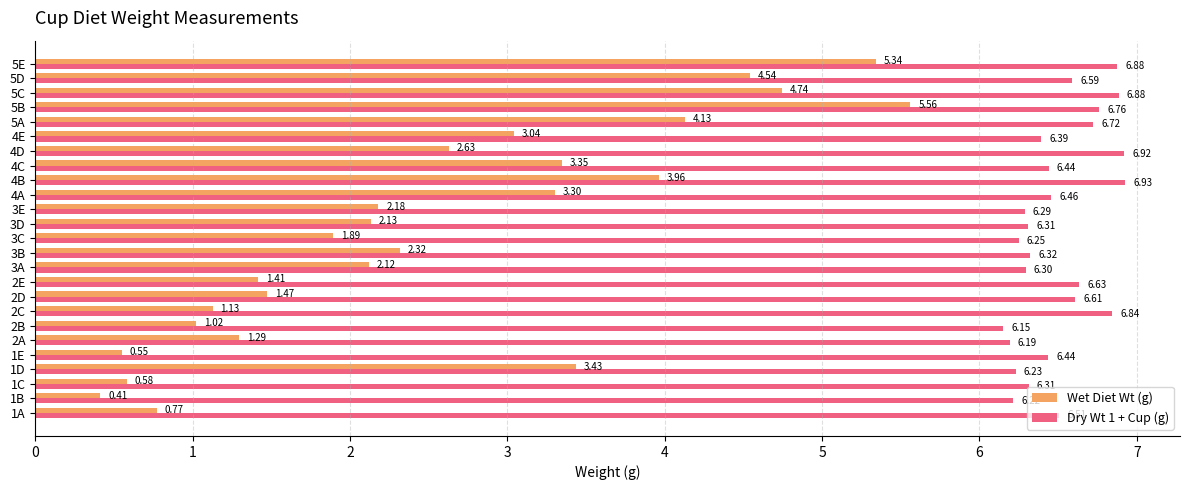

List the series in order of their peak value, lowest first.

Wet Diet Wt (g), Dry Wt 1 + Cup (g)